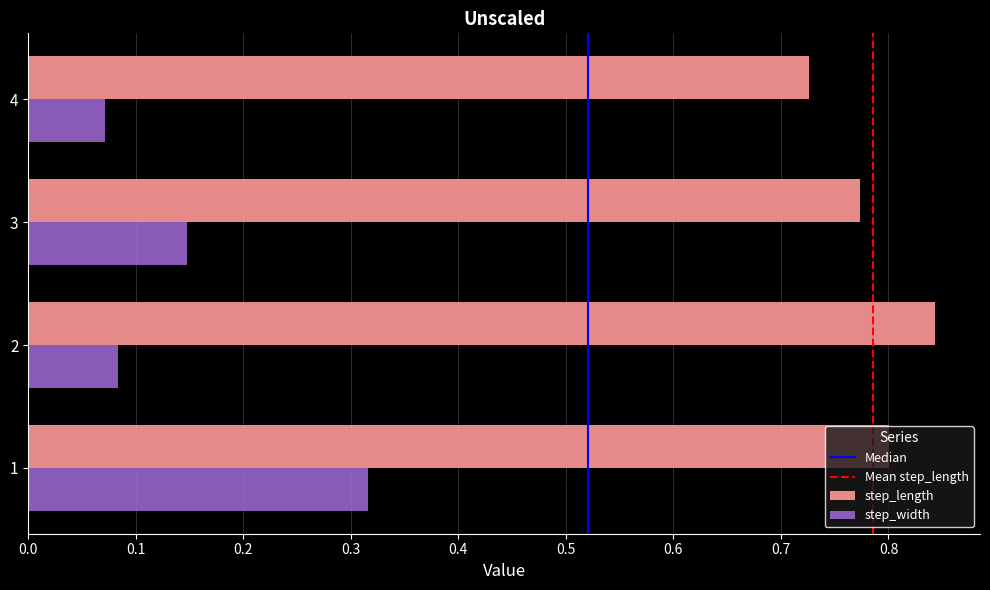

What is the sum of all step_width values?

0.6